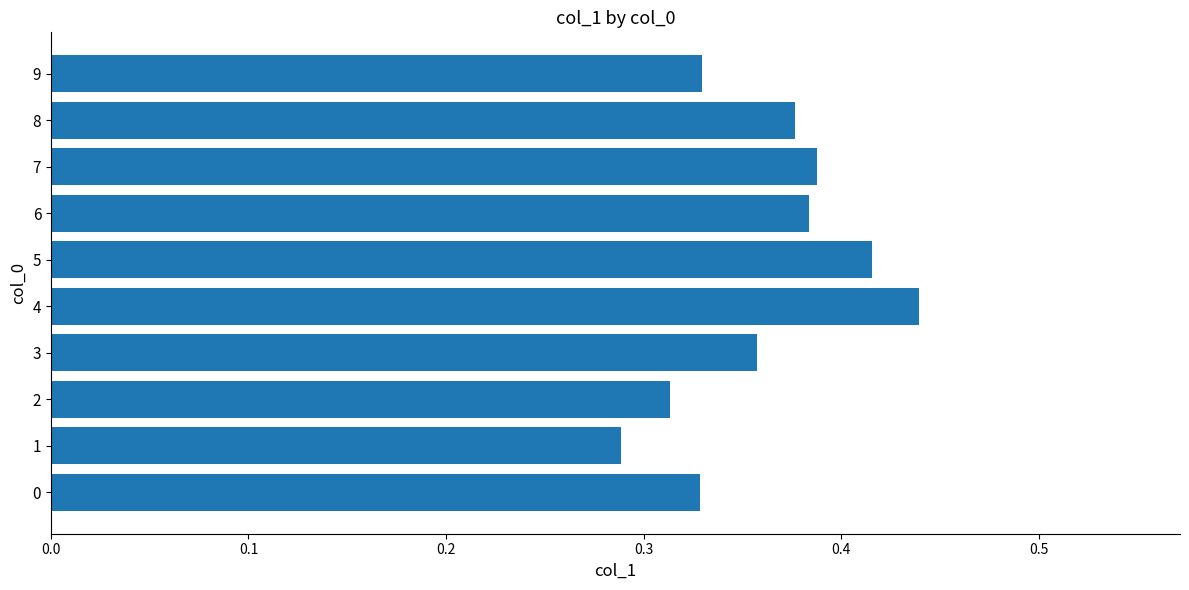

What is the sum of all values?

3.6